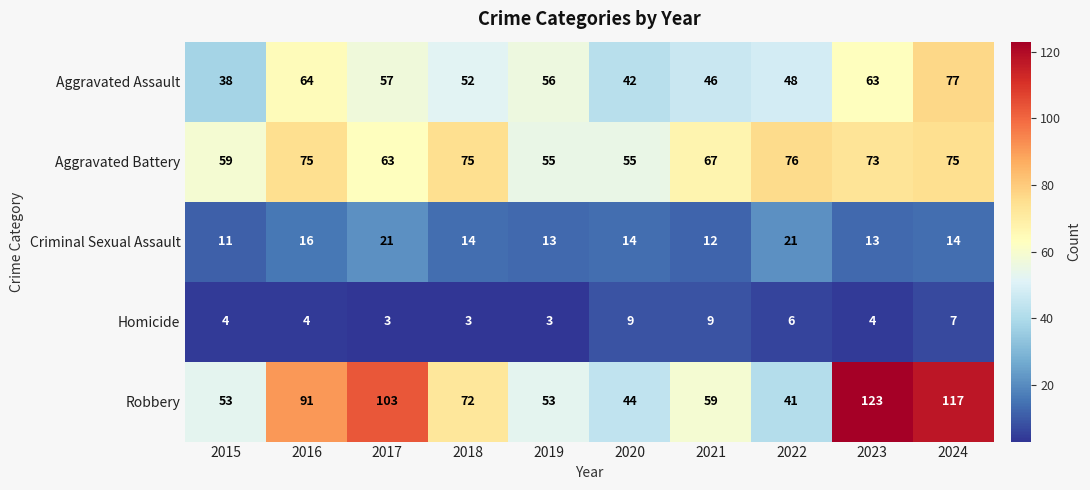

What is the maximum value for Aggravated Assault?

77